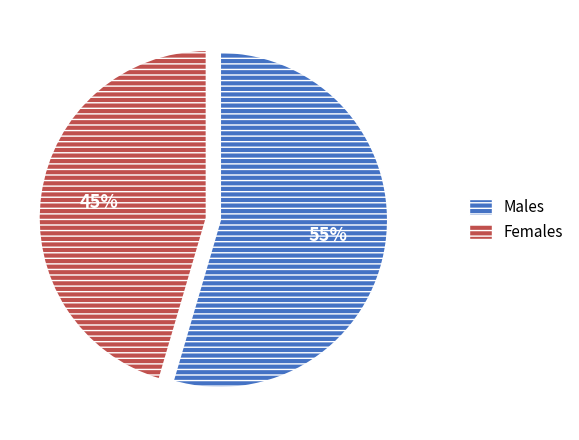

Combined, do Males and Females account for over 50%?

Yes